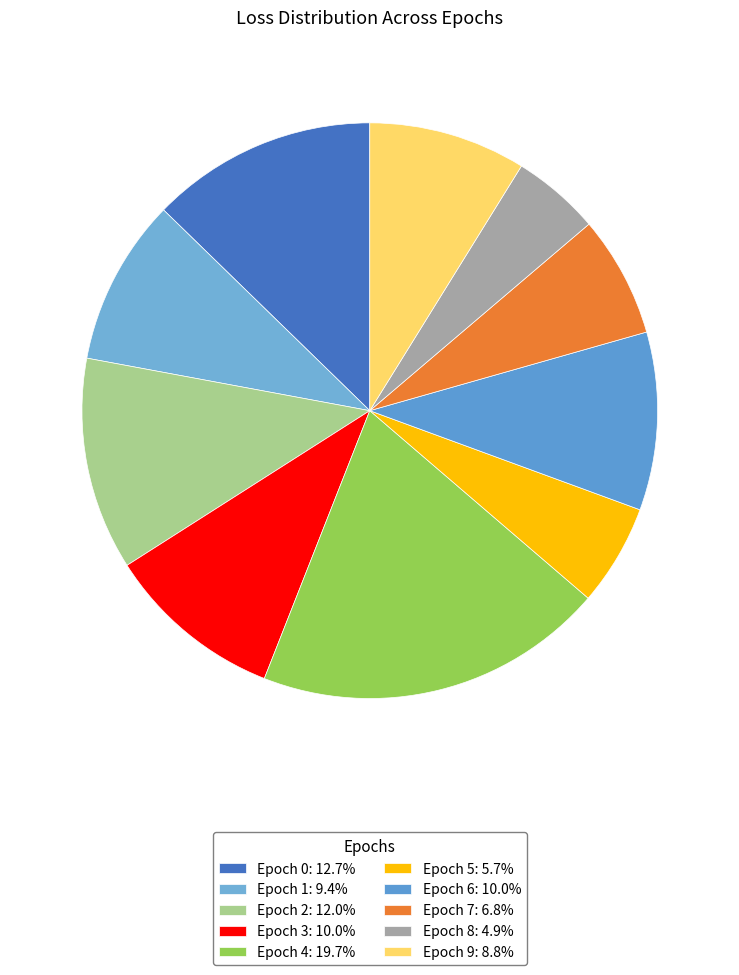

How many segments does this pie chart have?

10